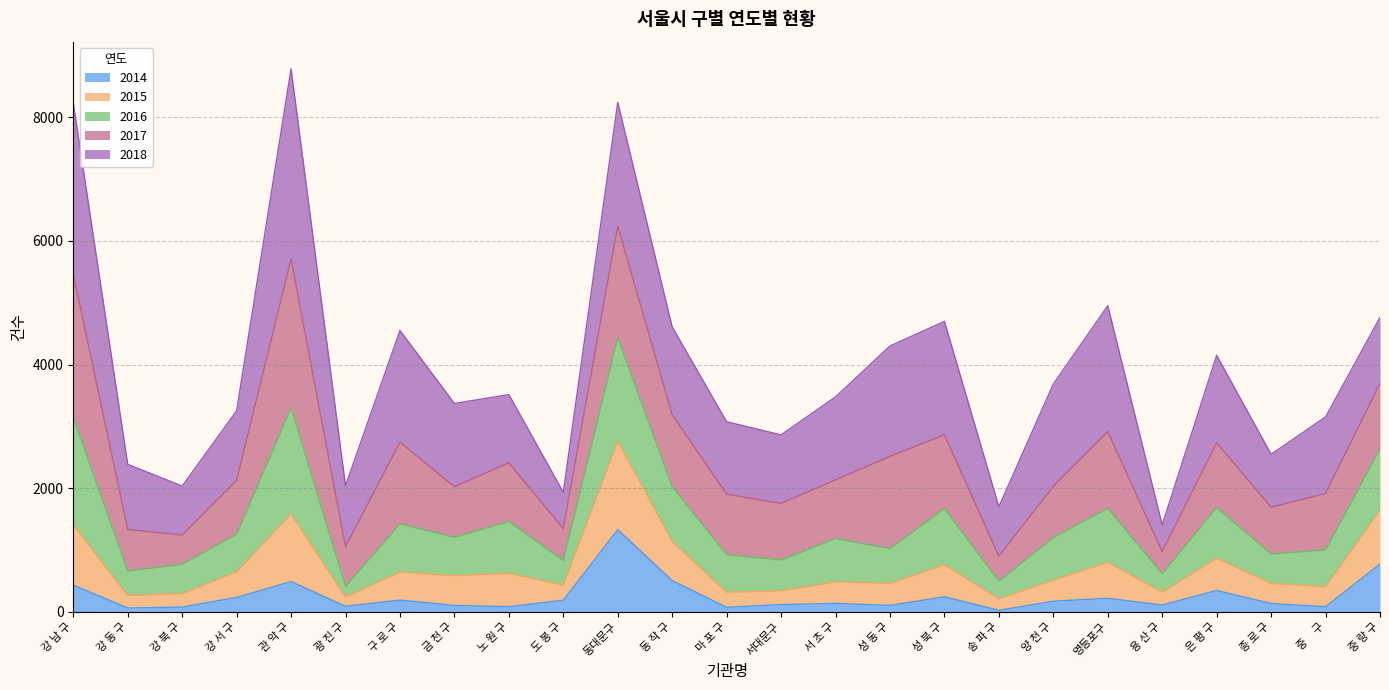

Is it true that 2014 equals 187 at 구 로 구?

True